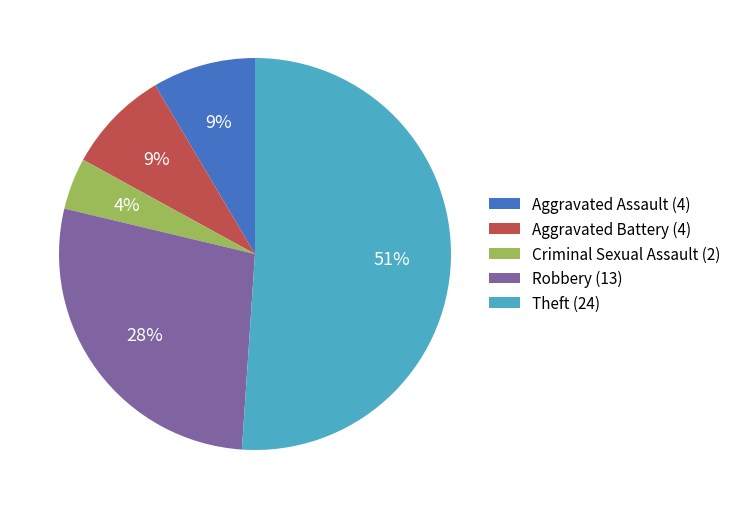

To the nearest percent, what portion does Aggravated Assault (4) represent?

9%